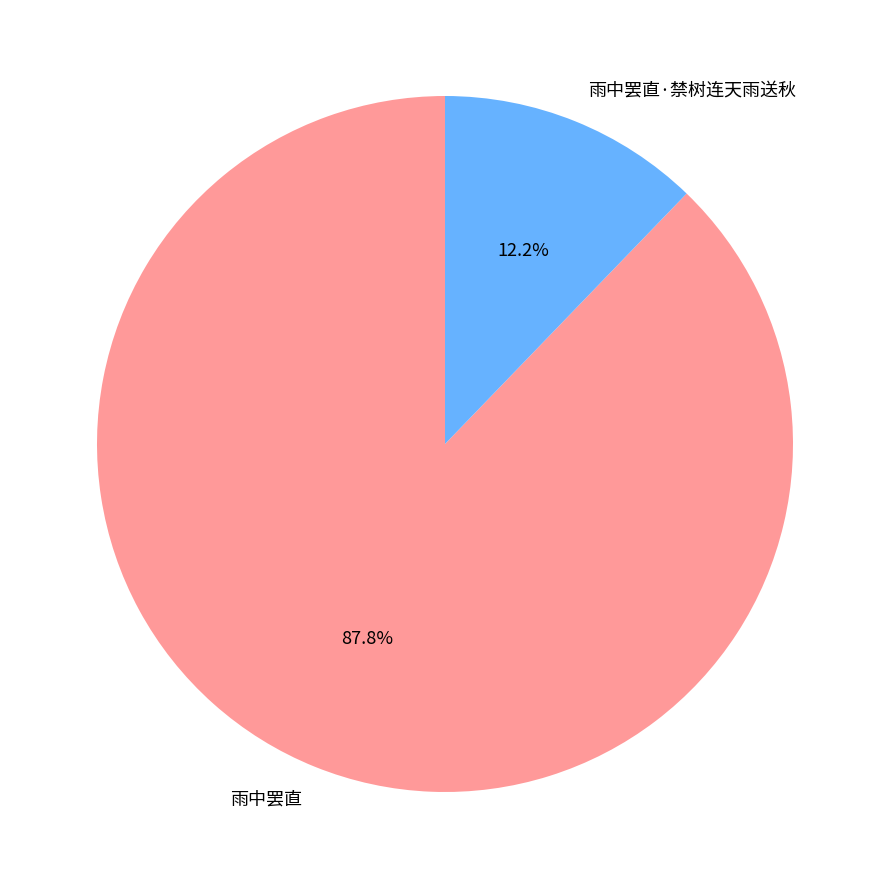

Do 雨中罢直 and 雨中罢直·禁树连天雨送秋 together represent more than half of the pie?

Yes